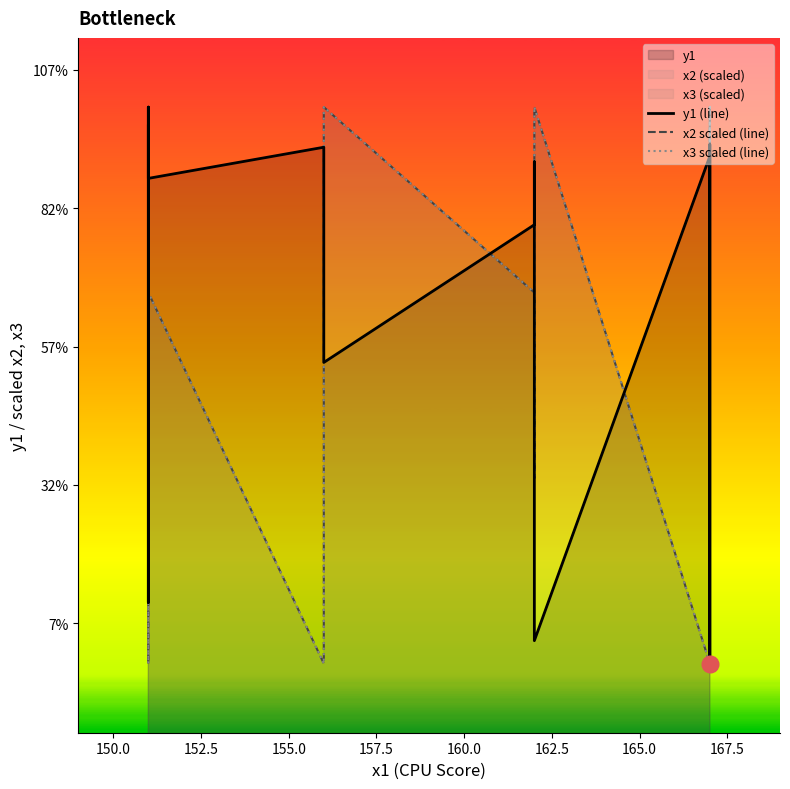

Reading right to left, extract all data points from this chart.

y1 (line): 227.7	154.2	221.8	229.2	227.5	157.5	226.7	217.6	197.7	219.8	228.3	228.8	224.3	234.6	163.0	231.9
x2 scaled (line): 154.2	234.6	207.8	181.0	154.2	234.6	181.0	207.8	234.6	207.8	181.0	154.2	207.8	154.2	234.6	181.0
x3 scaled (line): 154.2	234.6	207.8	181.0	154.2	234.6	181.0	207.8	234.6	207.8	181.0	154.2	207.8	154.2	234.6	181.0